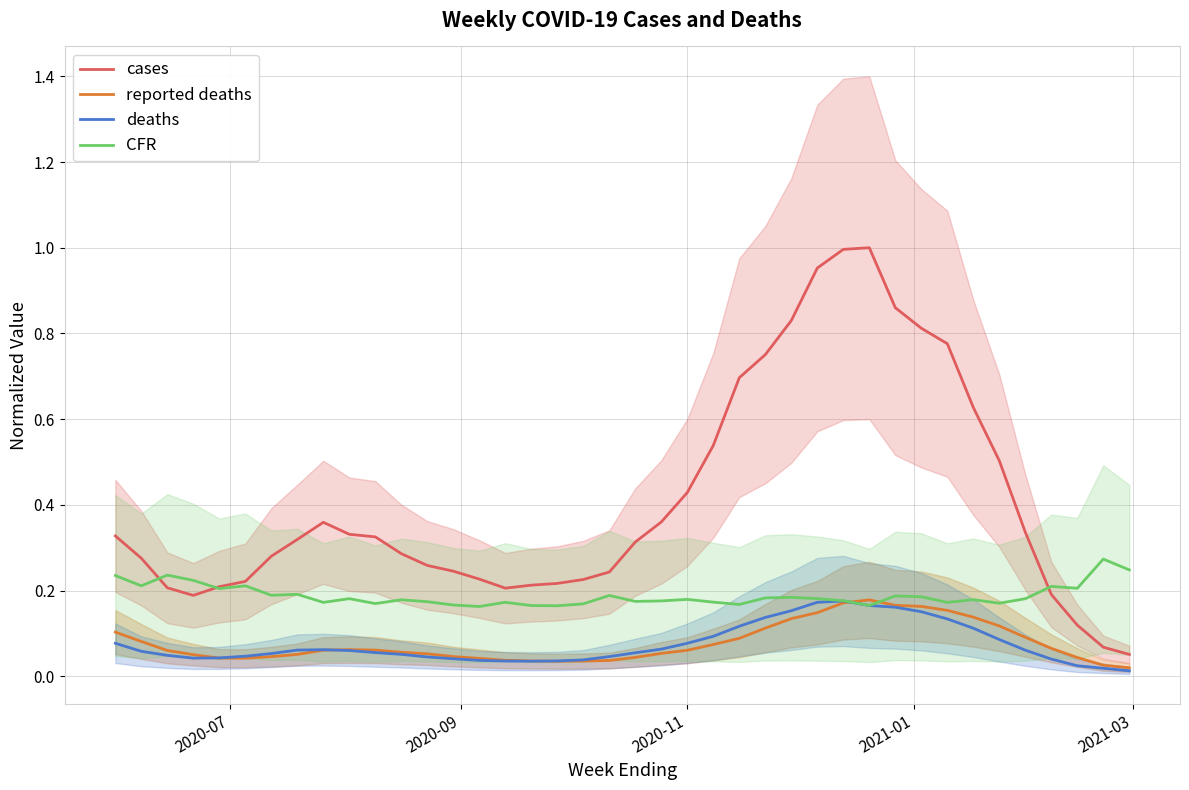

True or false: deaths and cases cross at least once.

False